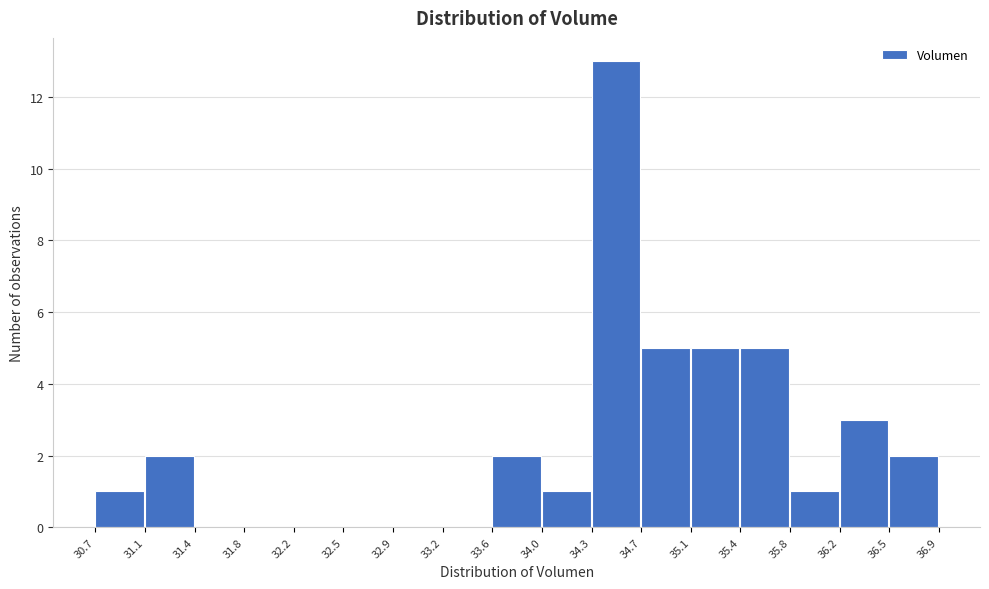

Reading left to right, list every bar in this chart as the range it spans on the x-axis followed by its height. The values are not printed on the chart, so give them approximately, as read against the axis.

30.7 to 31.1: 1
31.1 to 31.4: 2
31.4 to 31.8: 0
31.8 to 32.2: 0
32.2 to 32.5: 0
32.5 to 32.9: 0
32.9 to 33.2: 0
33.2 to 33.6: 0
33.6 to 34.0: 2
34.0 to 34.3: 1
34.3 to 34.7: 13
34.7 to 35.1: 5
35.1 to 35.4: 5
35.4 to 35.8: 5
35.8 to 36.2: 1
36.2 to 36.5: 3
36.5 to 36.9: 2